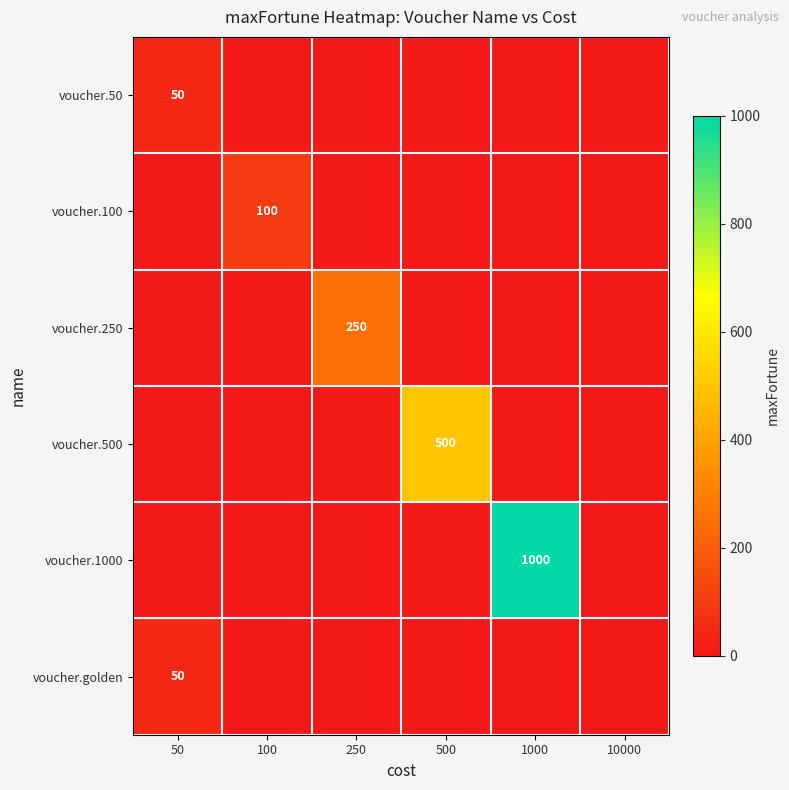

What is the greatest value displayed?

1000